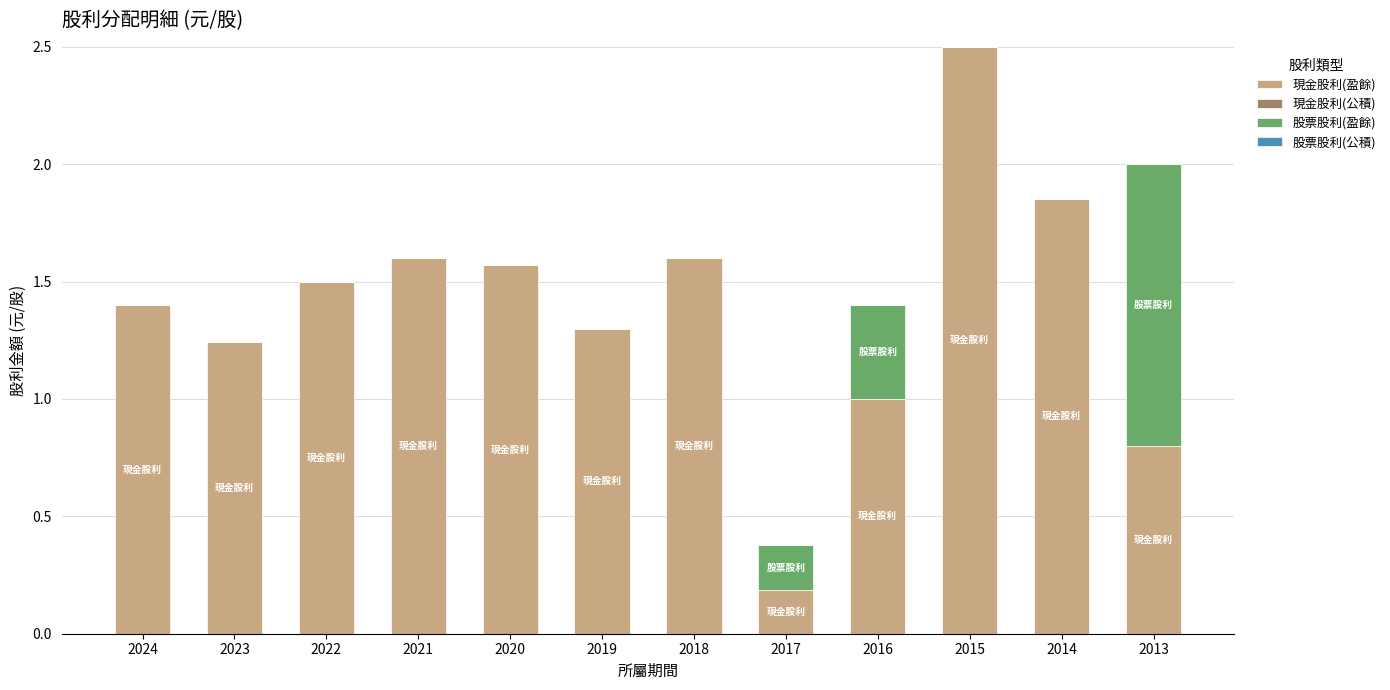

What is the total value across all series at 2022?

1.5